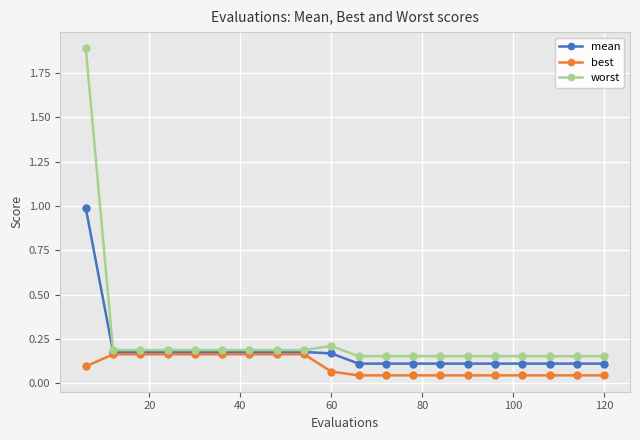

Which series has the widest spread of values?

worst